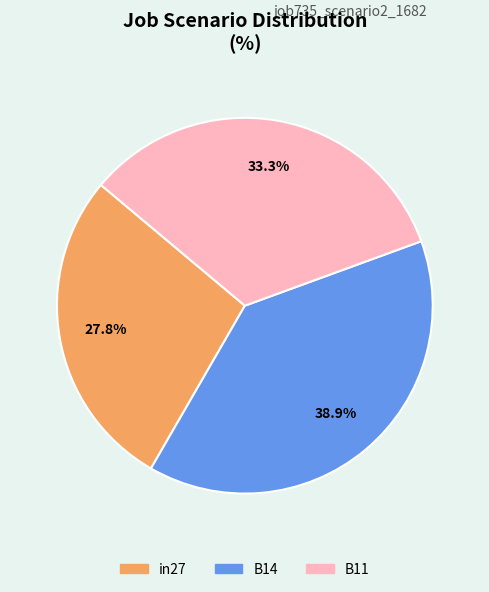

What is the smallest slice in the pie chart?

in27